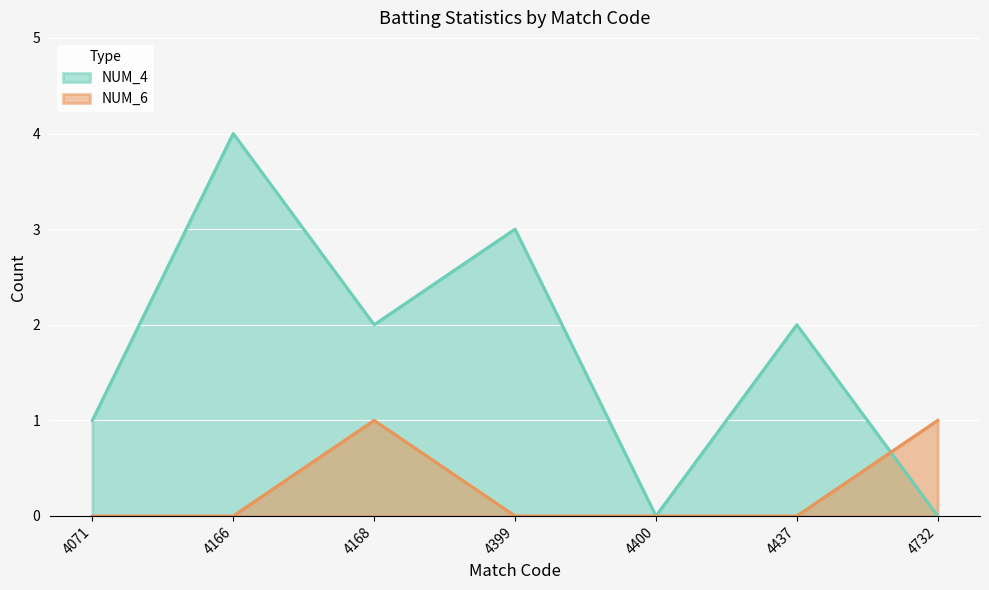

Rank the categories by NUM_6 value from highest to lowest.

4168, 4732, 4071, 4166, 4399, 4400, 4437